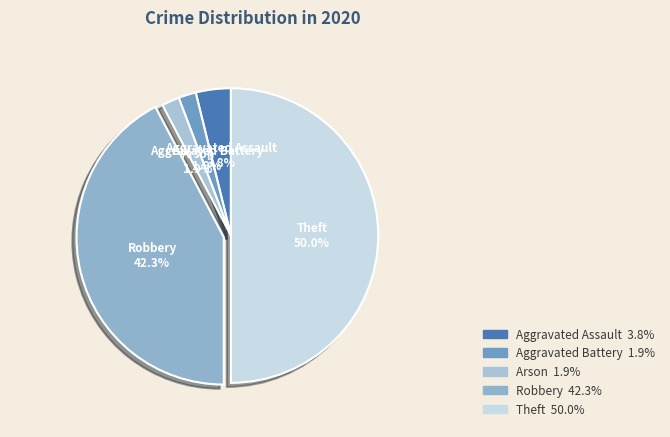

To the nearest percent, what is the combined percentage of Robbery and Theft?

92%